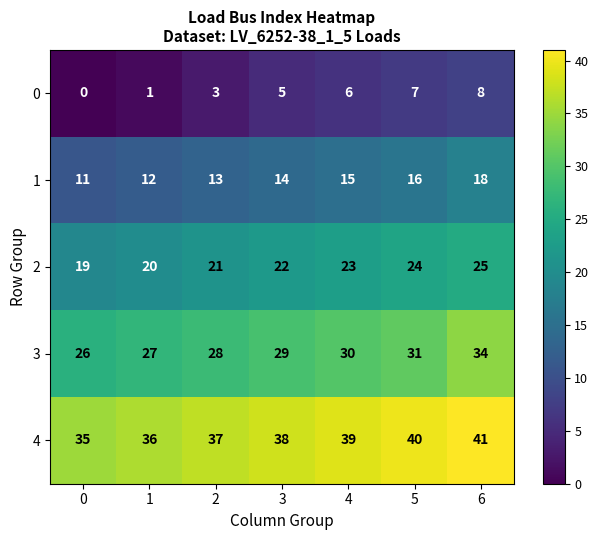

Where is 2 nearest to the value 22?

3